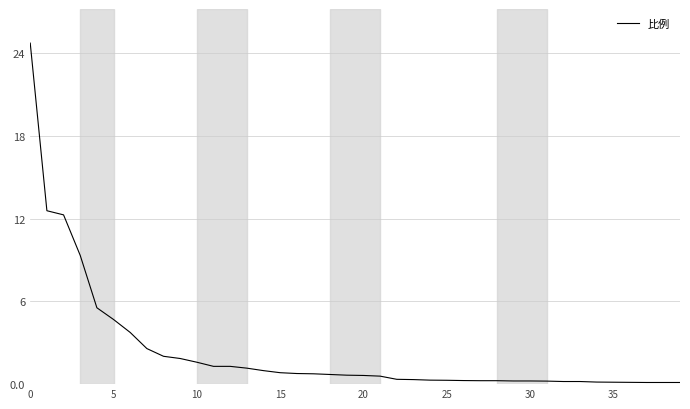

What is the greatest value displayed?

24.7